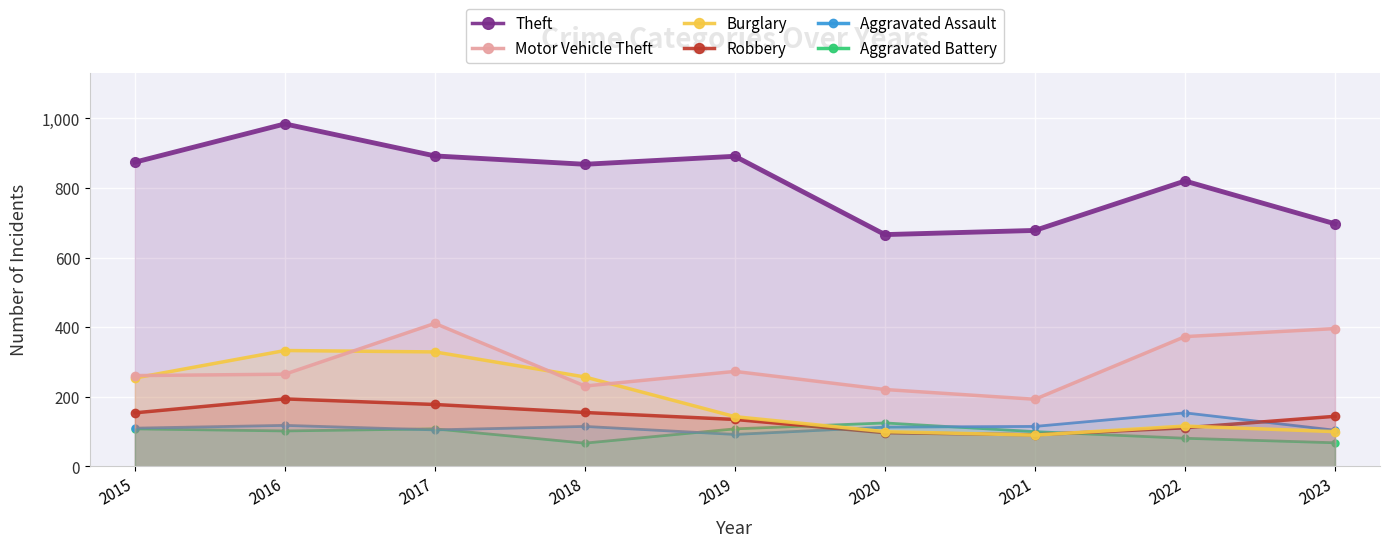

Which series has the largest total across all categories?

Theft